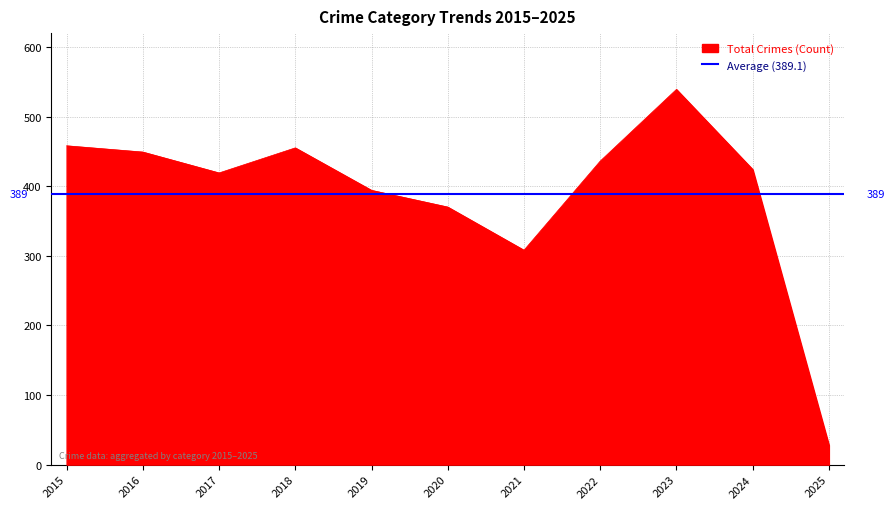

What is the highest value of the Total Crimes (Count) series?

539